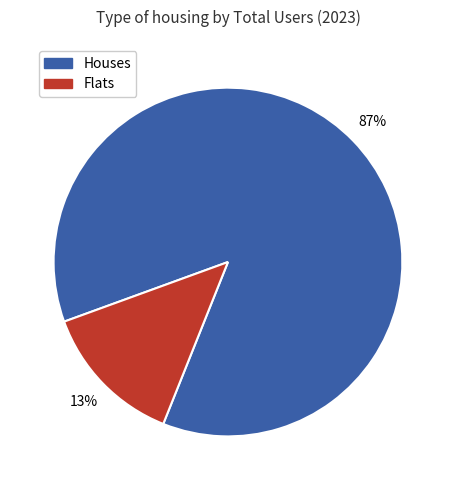

How many slices are in this pie chart?

2